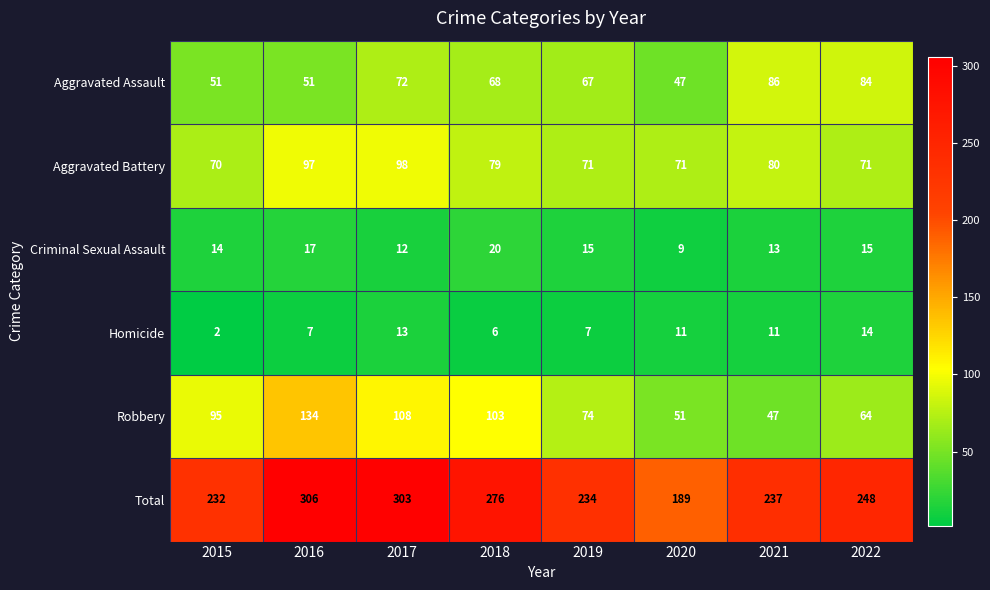

List the series in order of their peak value, lowest first.

Homicide, Criminal Sexual Assault, Aggravated Assault, Aggravated Battery, Robbery, Total